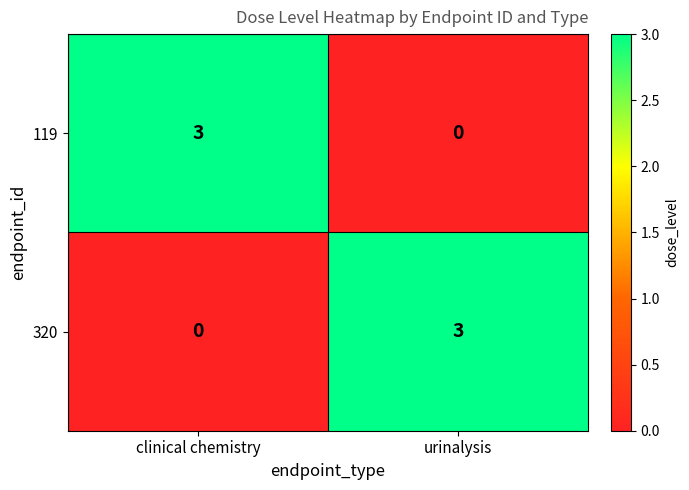

What is the greatest value displayed?

3